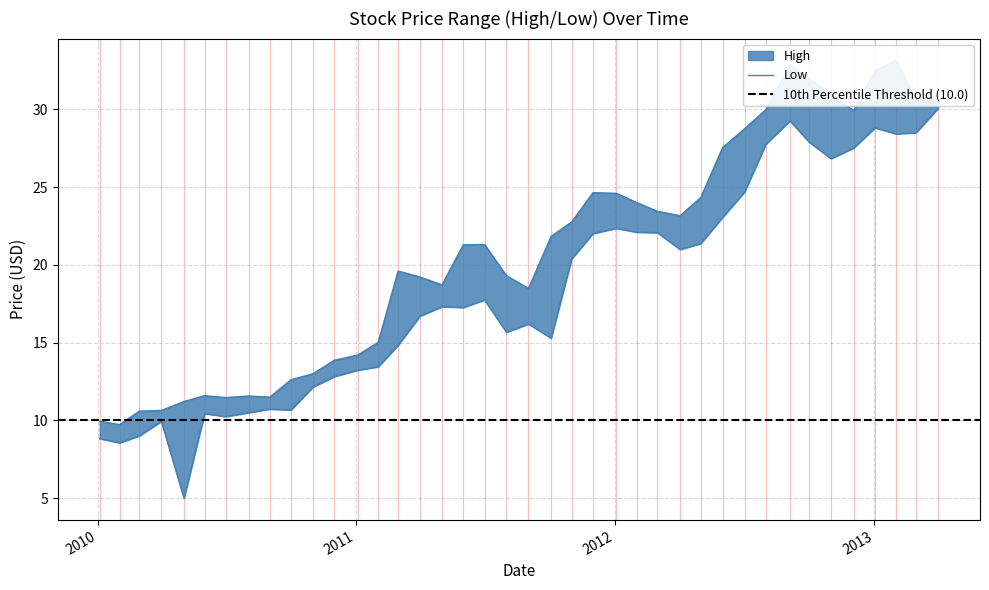

How many lines are shown in the chart?

2